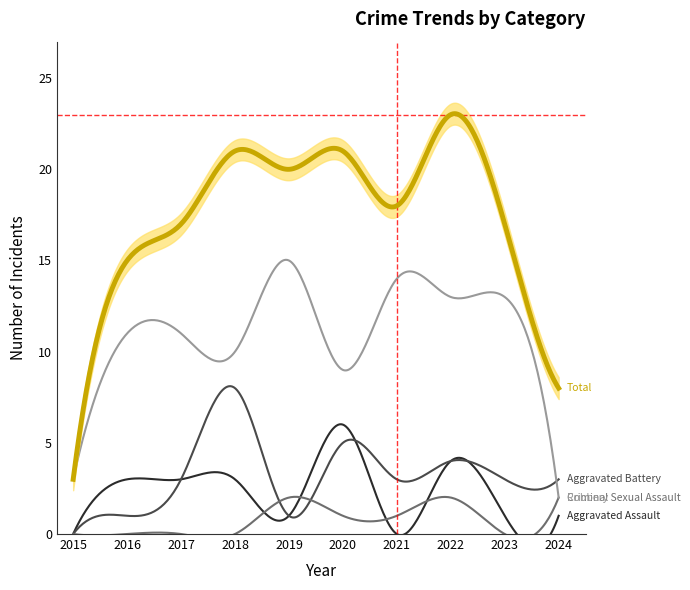

In Aggravated Assault, how many points are higher than both neighbors (excluding endpoints)?

2